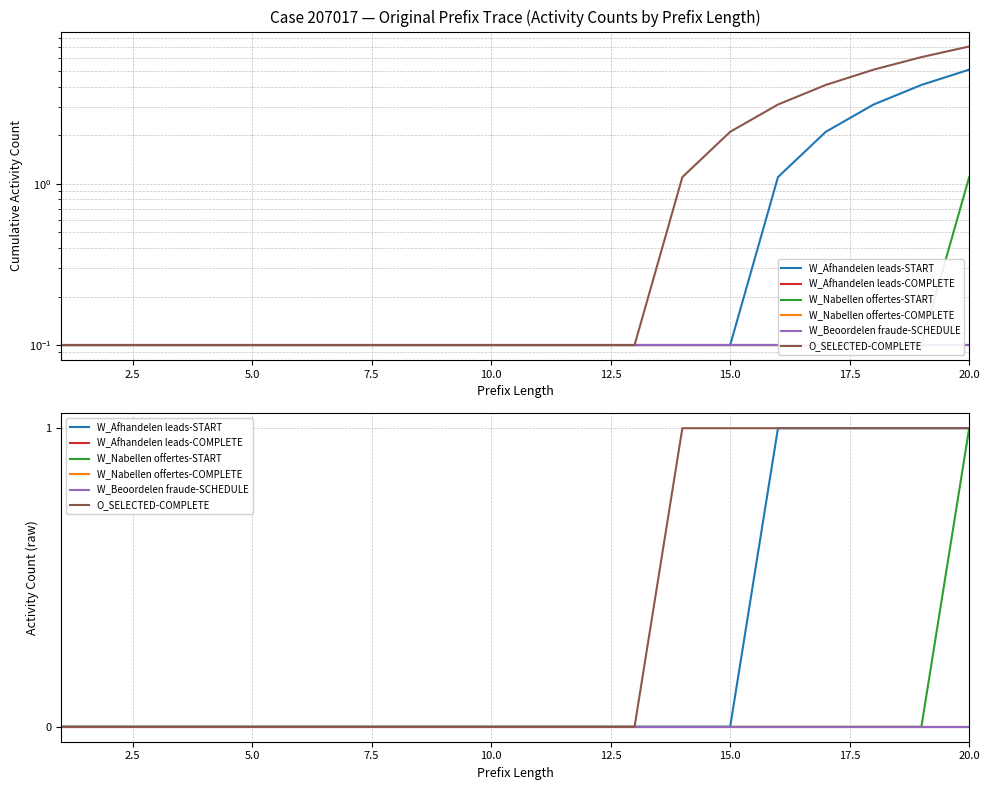

True or false: O_SELECTED-COMPLETE has more than 1 interior local peaks.

False